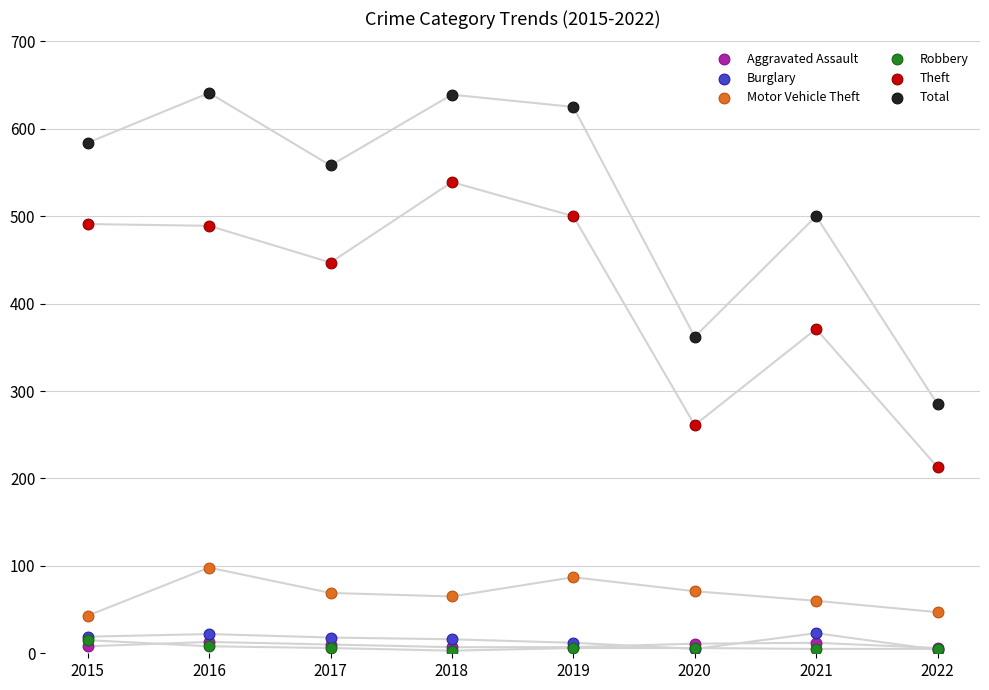

Which series contains the lowest Y value?

Robbery